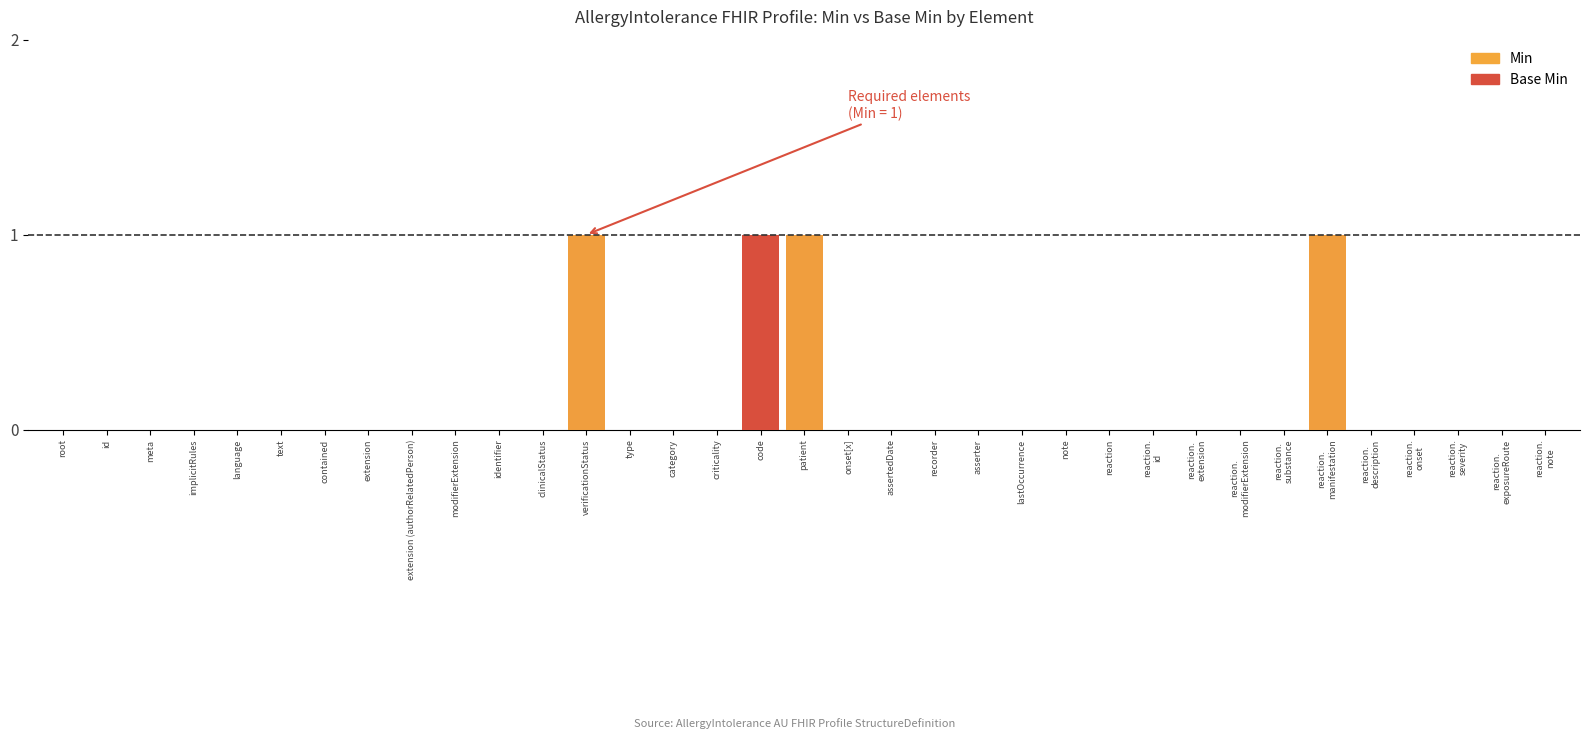

Is it true that Min equals 1 at extension (authorRelatedPerson)?

False